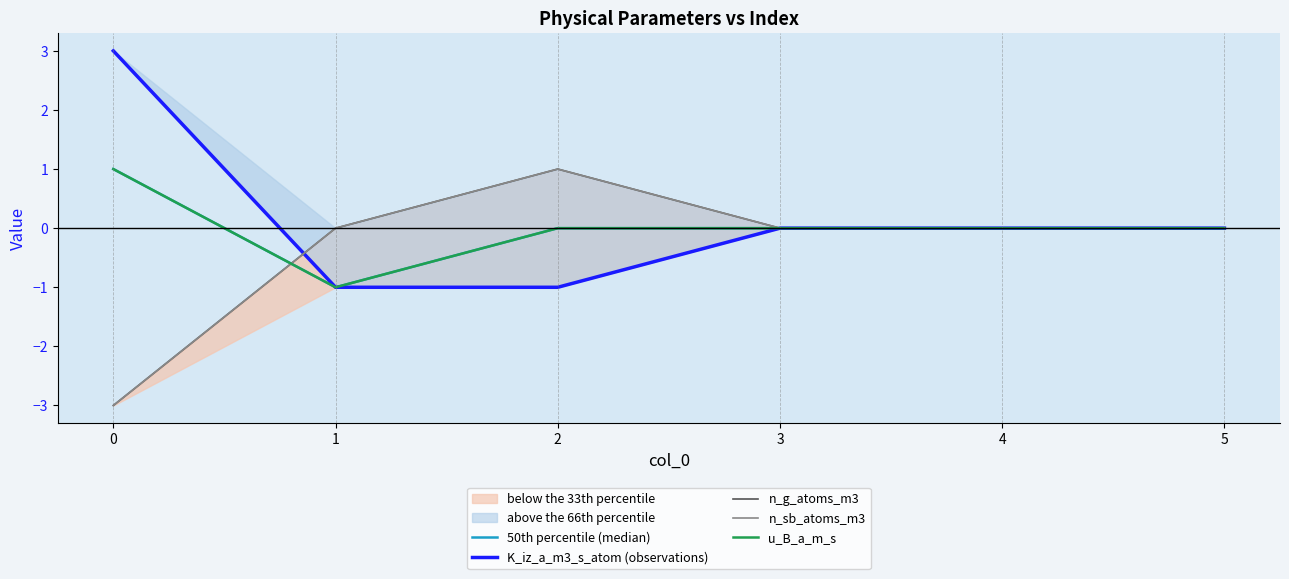

At which category is the sum across all series the highest?

2